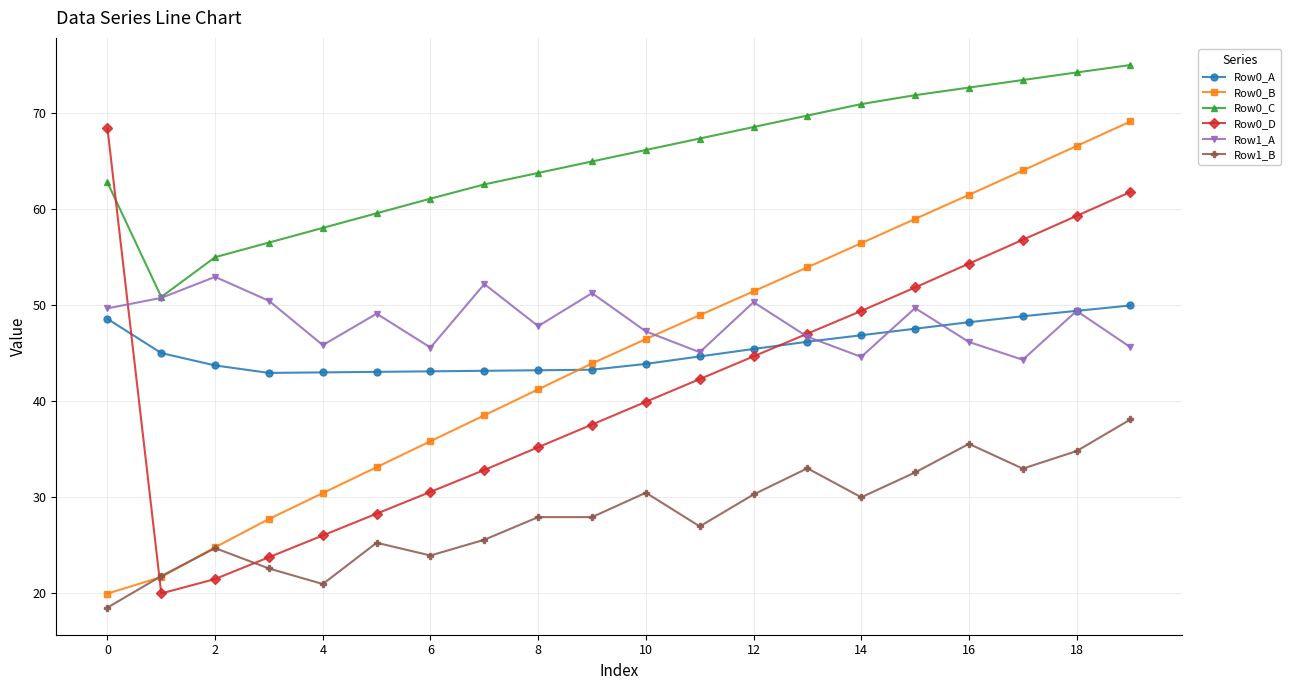

Does the chart display data point markers on the line(s)?

Yes